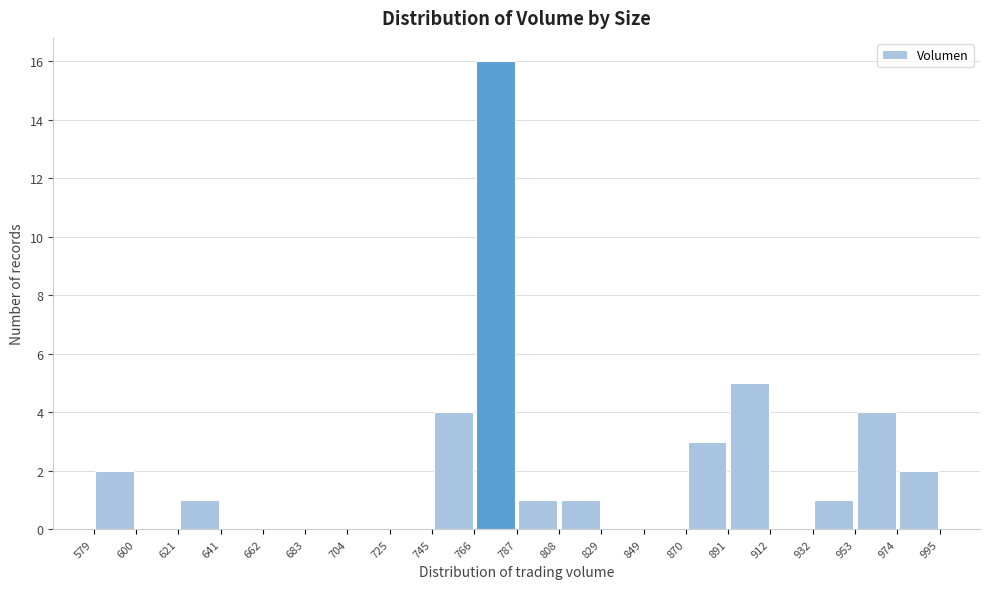

Reading left to right, transcribe this chart: for each bar, give the range it covers on the x-axis and its height. The values are not printed on the chart, so give them approximately, as read against the axis.

579 to 600: 2
600 to 621: 0
621 to 641: 1
641 to 662: 0
662 to 683: 0
683 to 704: 0
704 to 725: 0
725 to 745: 0
745 to 766: 4
766 to 787: 16
787 to 808: 1
808 to 829: 1
829 to 849: 0
849 to 870: 0
870 to 891: 3
891 to 912: 5
912 to 932: 0
932 to 953: 1
953 to 974: 4
974 to 995: 2